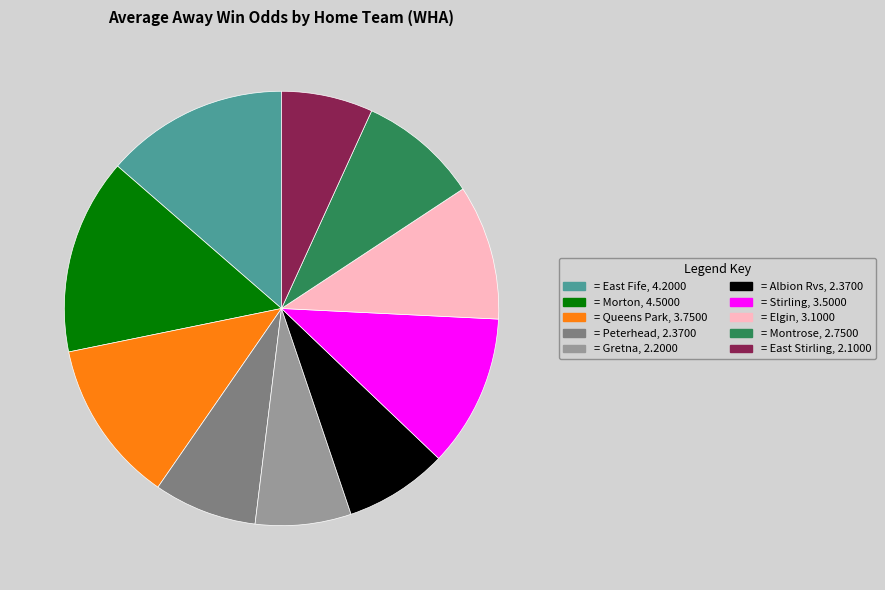

Is there any slice that represents more than half of the pie?

No